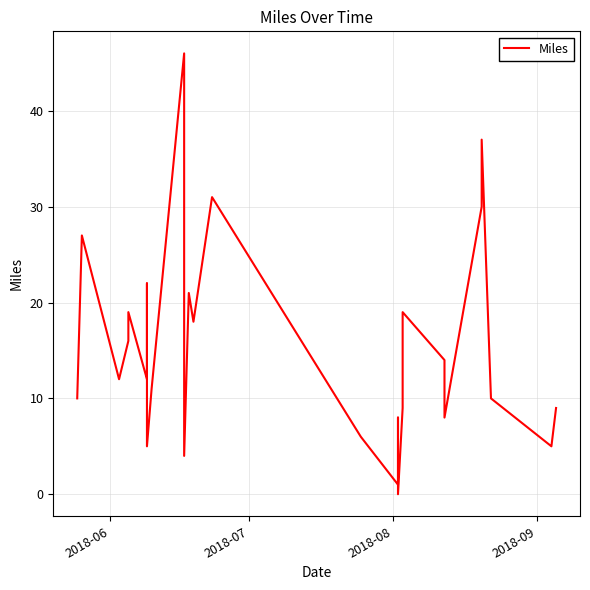

True or false: there are more than 2 points higher than both neighbors.

True